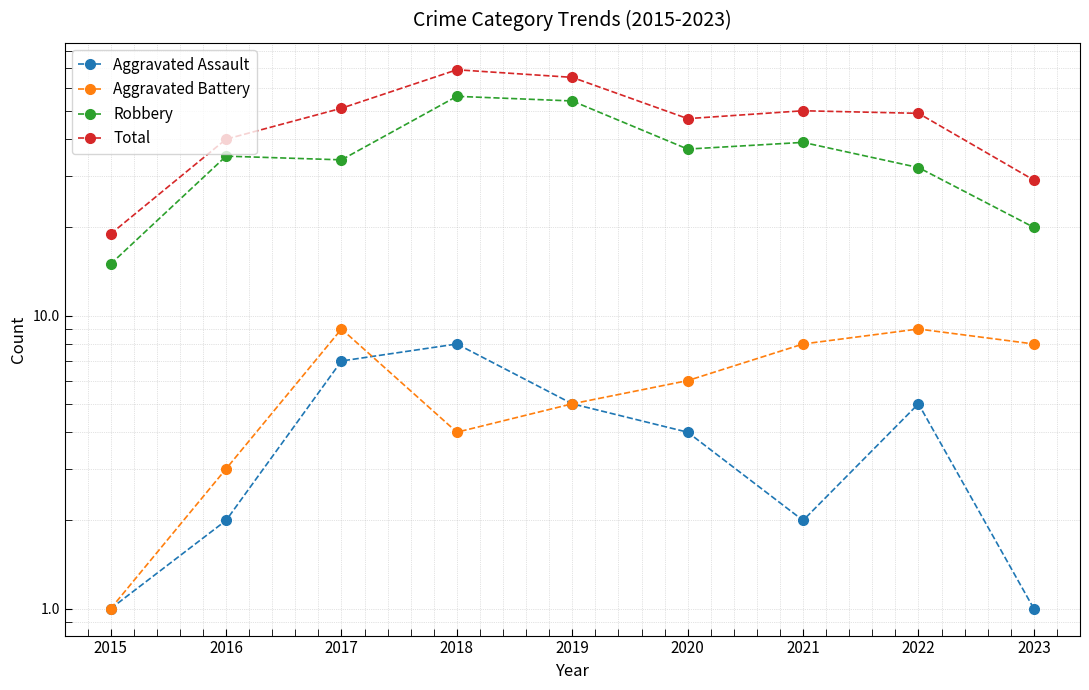

What is the difference between the highest and lowest values at 2023?

28